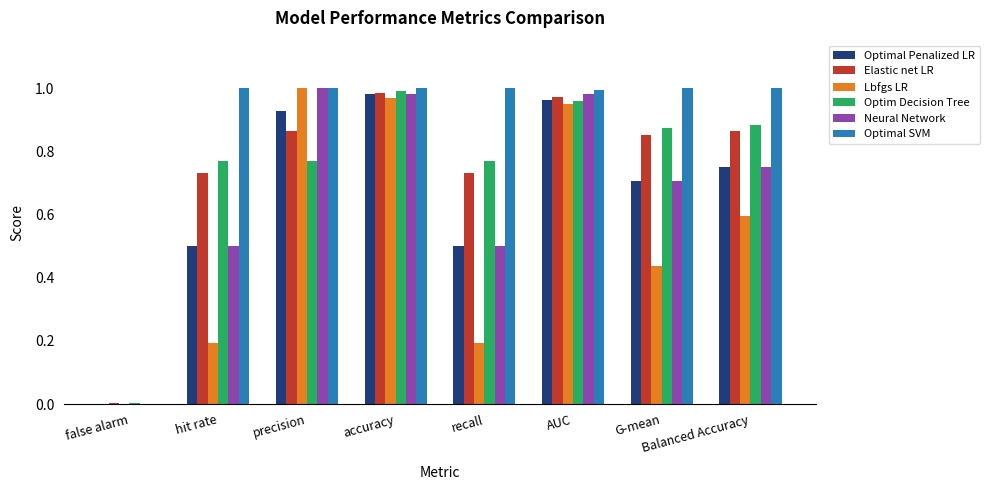

Which series has the largest total across all categories?

Optimal SVM